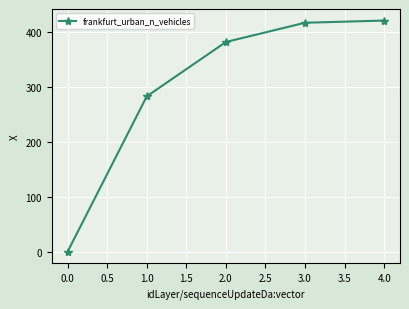

What is the average value?

300.9